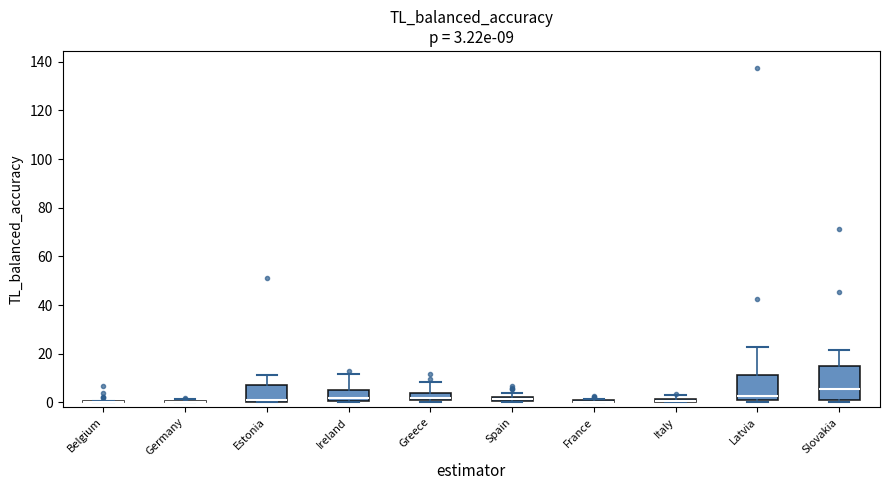

Comparing the boxes themselves (not the whiskers), which one is the tallest?

Slovakia